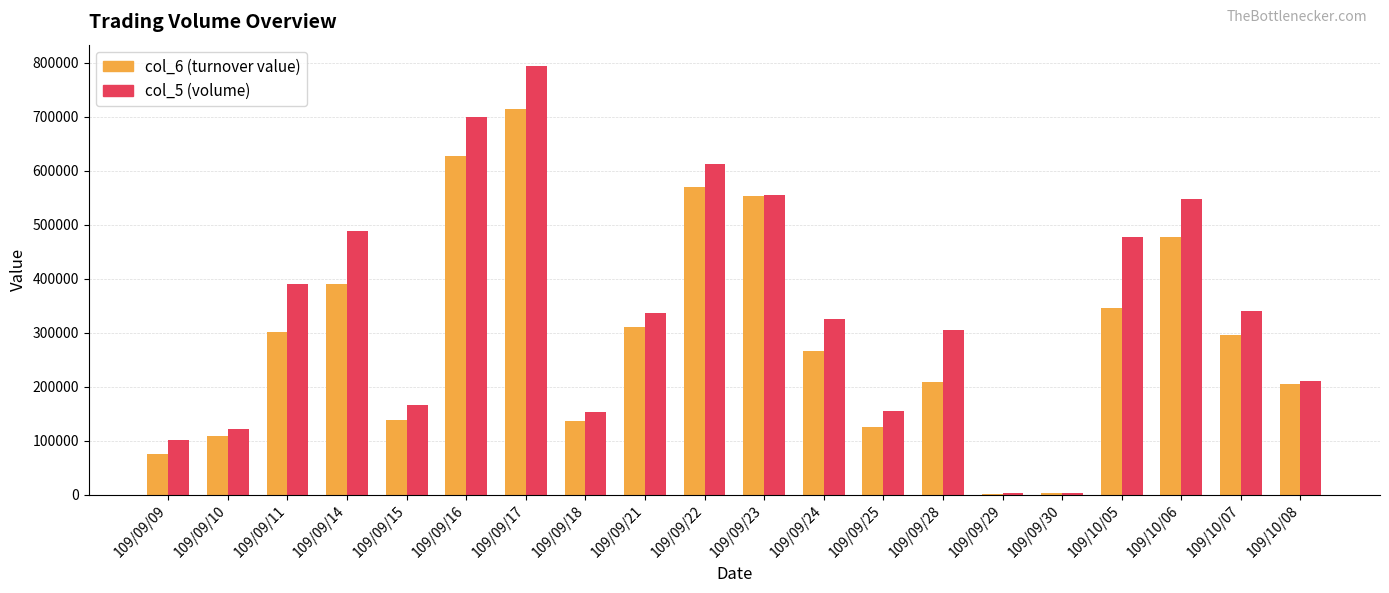

How many distinct data groups are displayed?

2